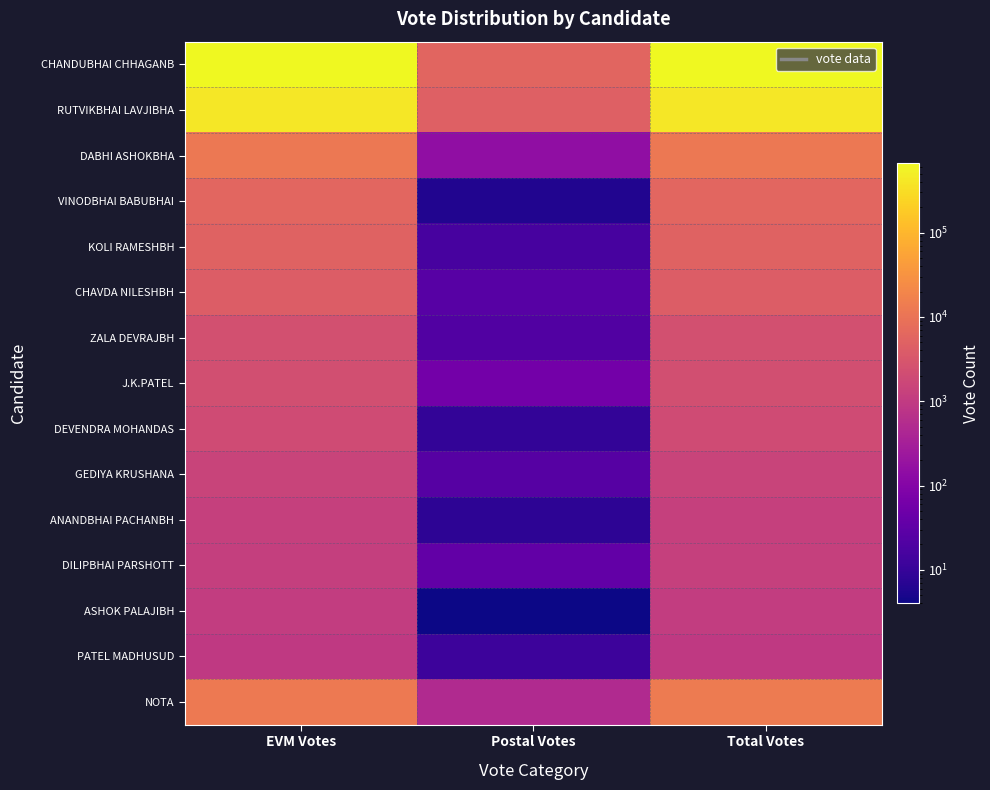

Which series changed the most between Postal Votes and Total Votes?

CHANDUBHAI CHHAGANB